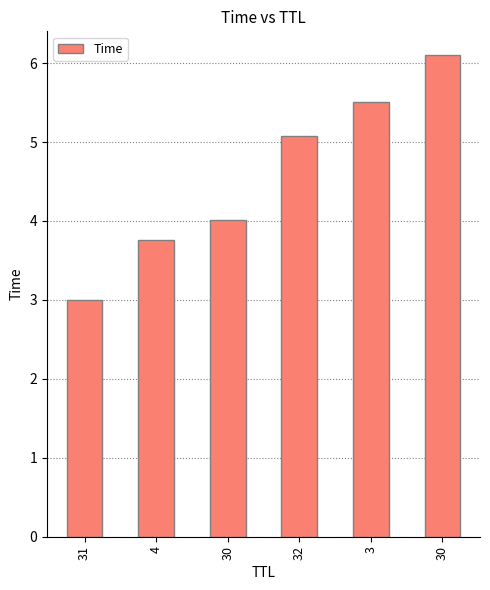

What is the smallest value displayed?

3.0